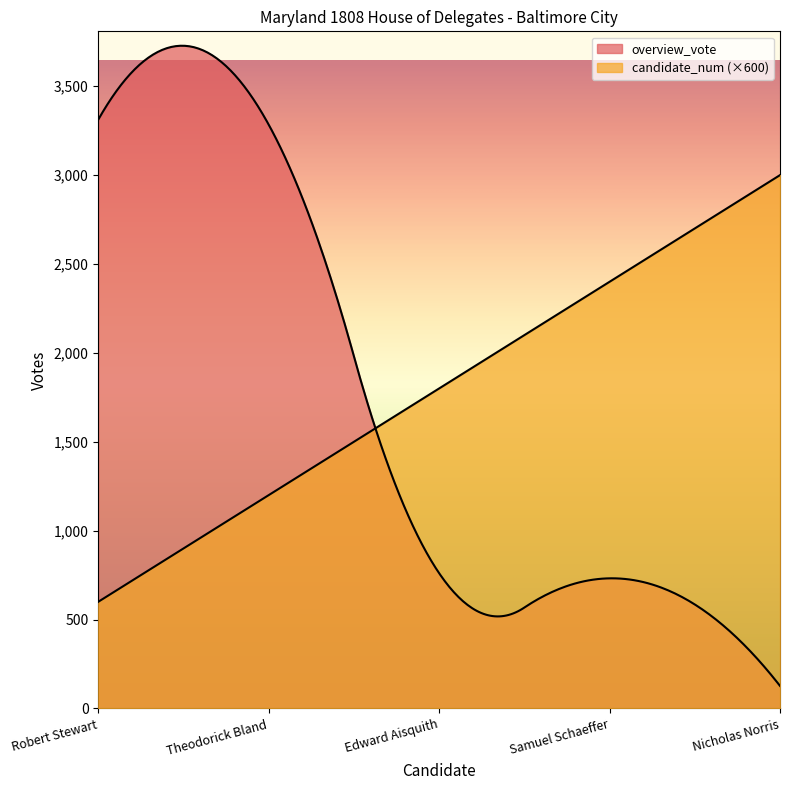

List the series in order of their overall mean, highest first.

overview_vote, candidate_num